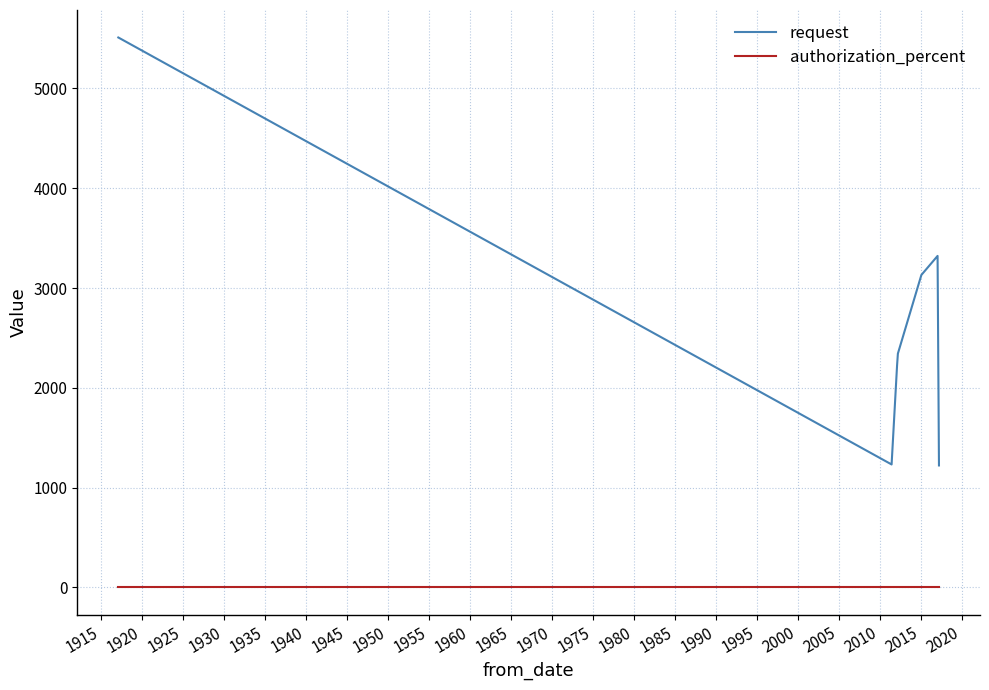

What is the difference between the second highest and minimum values in the request series?

2100